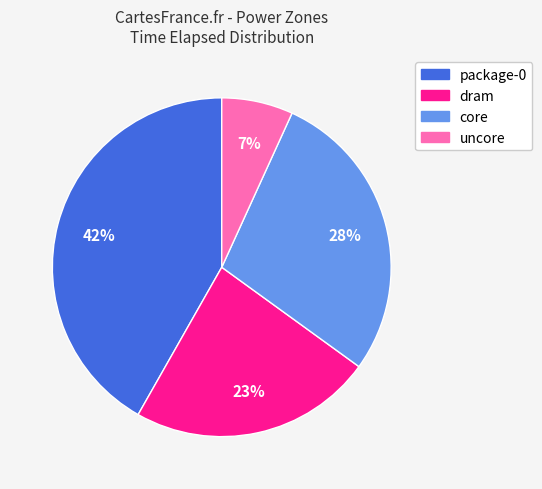

Is the sum of core and package-0 greater than half?

Yes